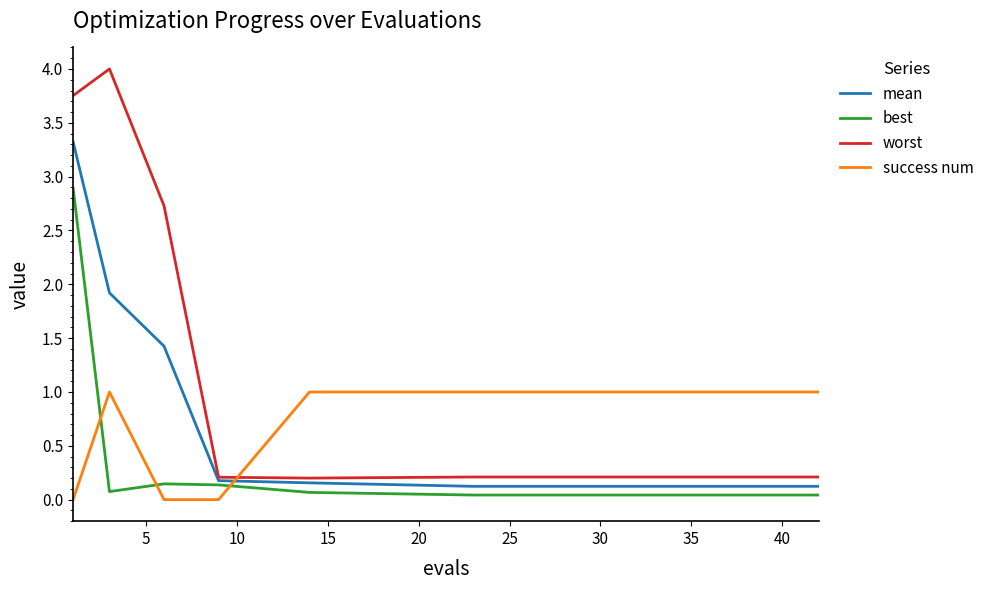

How many intersections are there between best and success num?

3